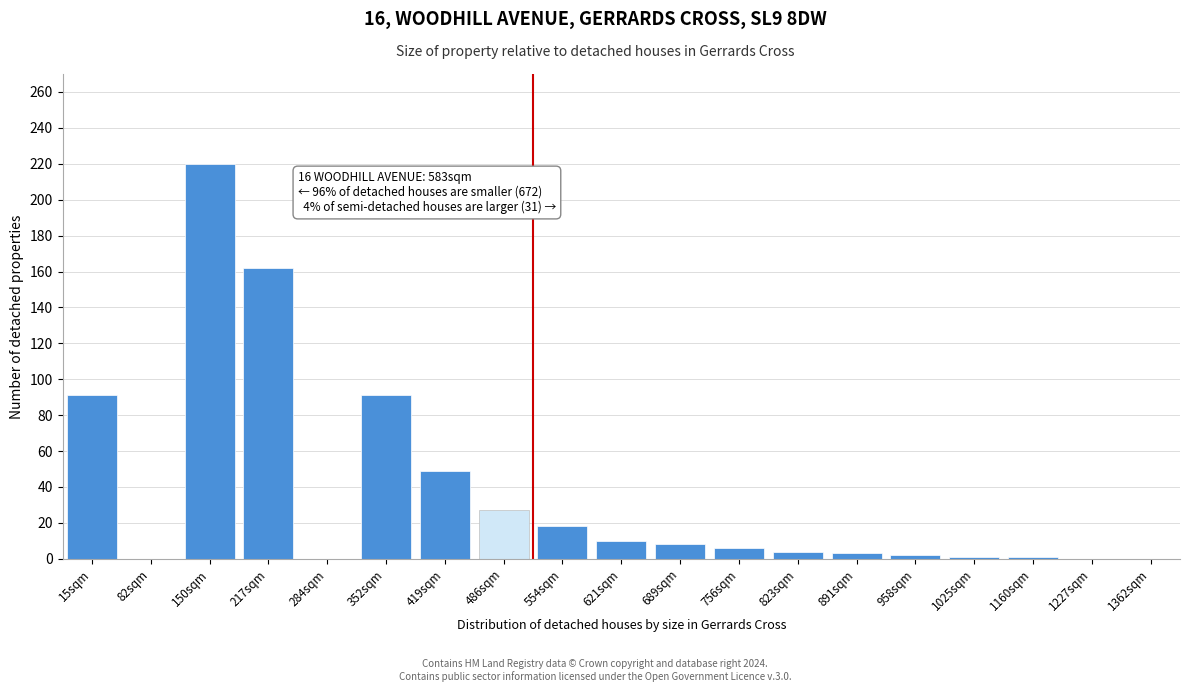

At which category does the chart reach its peak across all series?

150sqm